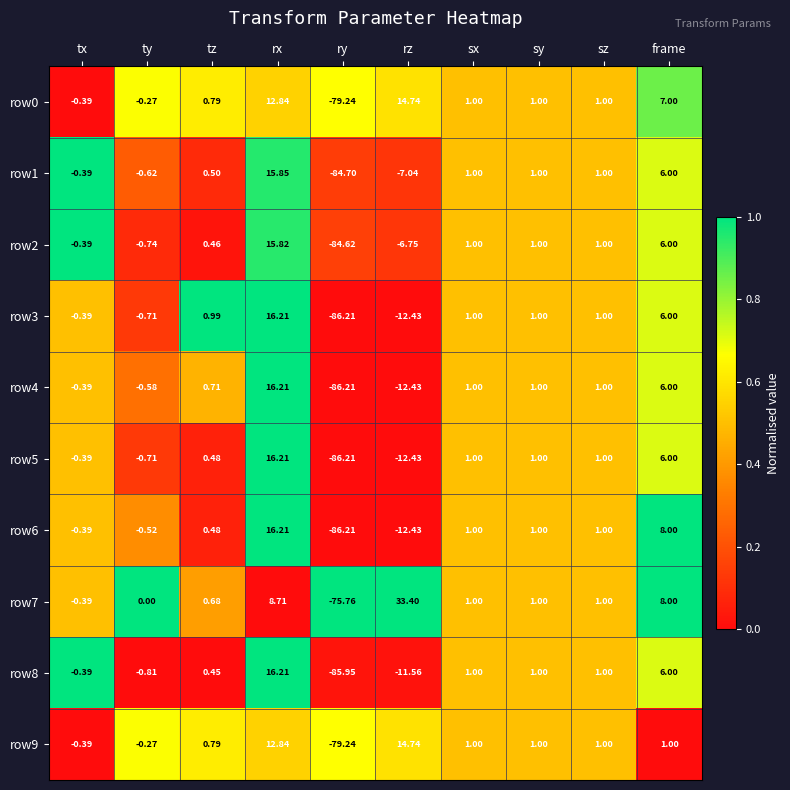

Is the value of row3 at rx greater than the value of row6 at sx?

Yes